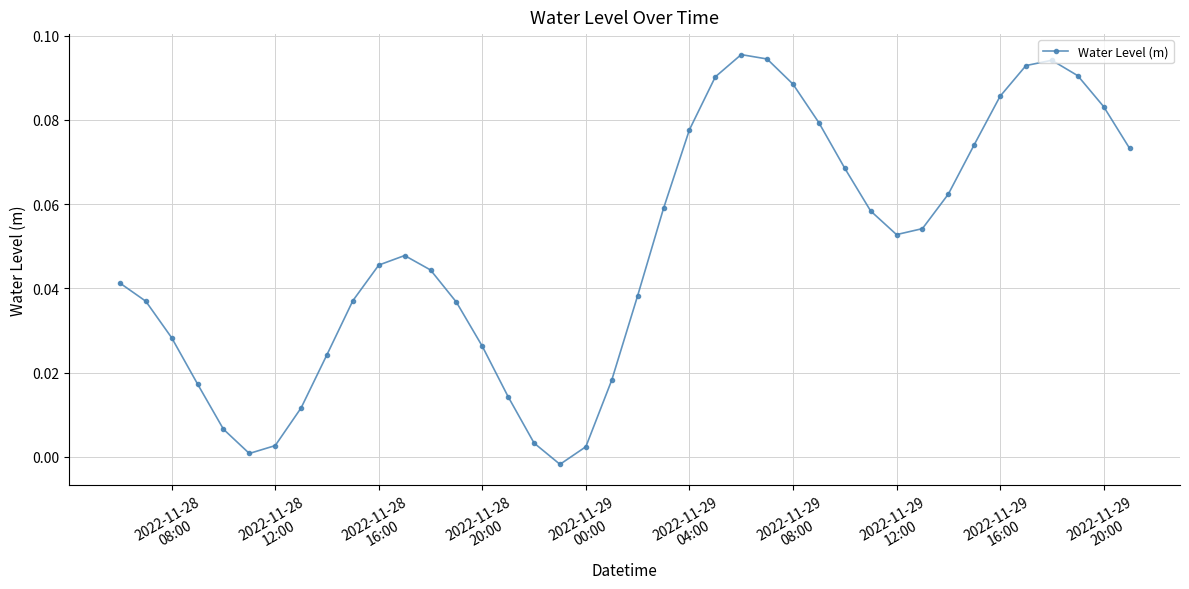

How many points are higher than both their immediate neighbors (excluding endpoints)?

3